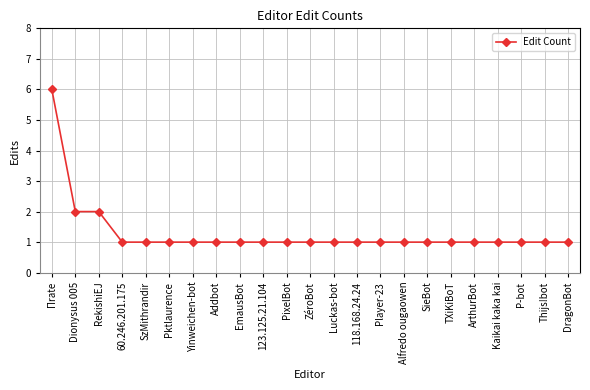

Approximately how many times larger is the value at SzMithrandir compared to Player-23?

1.0